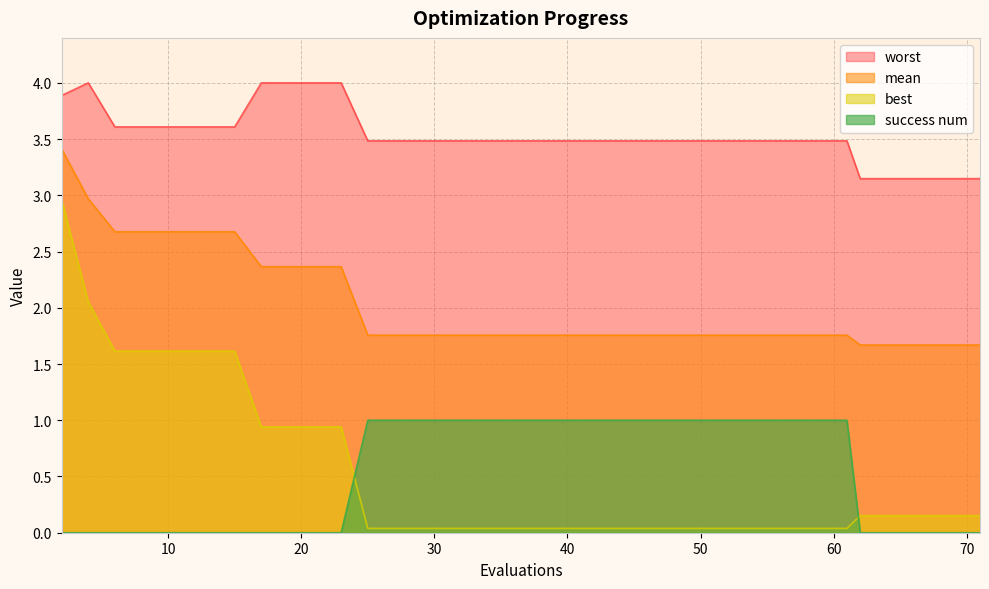

Where is best nearest to the value 1?

17